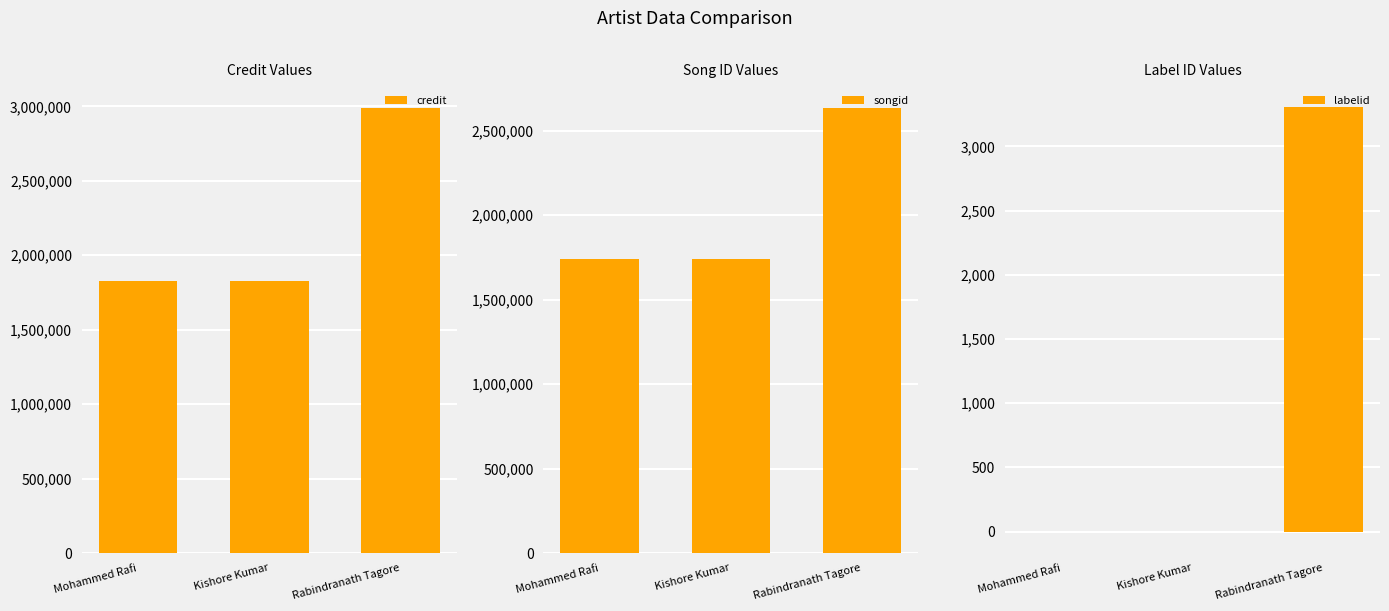

What is the value of the labelid bar at the 1st from the left?

-1